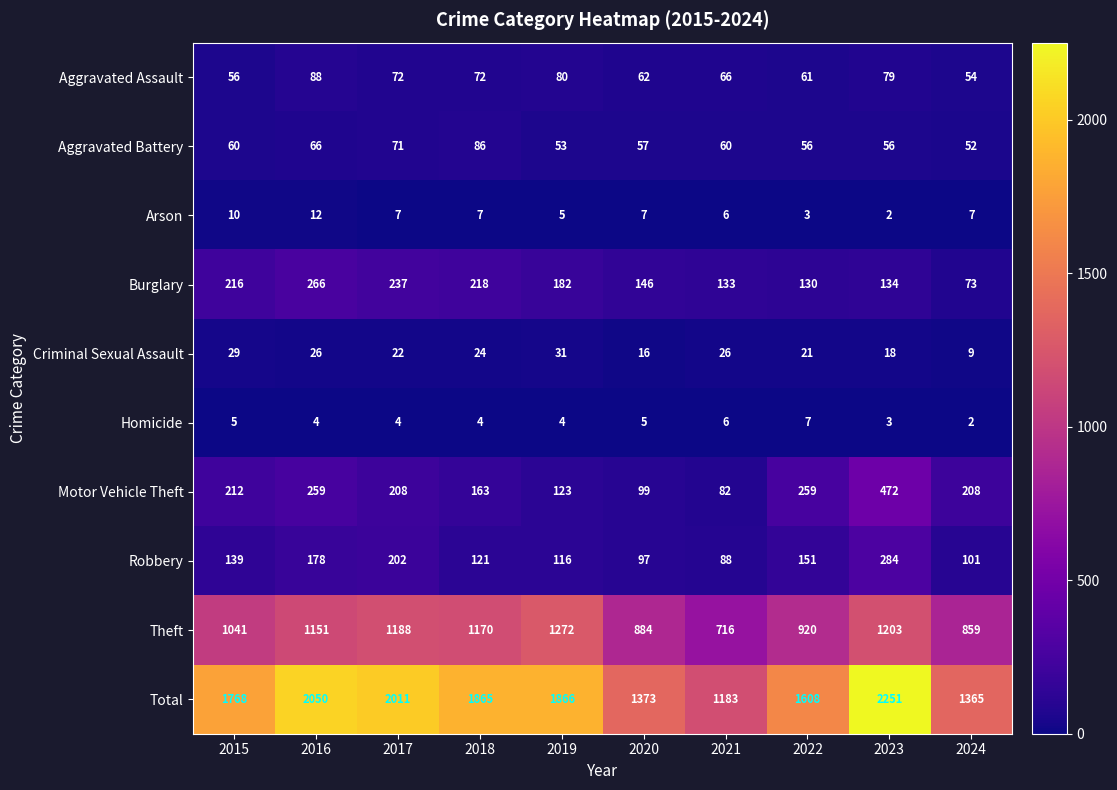

What is the total value across all series at 2016?

4100